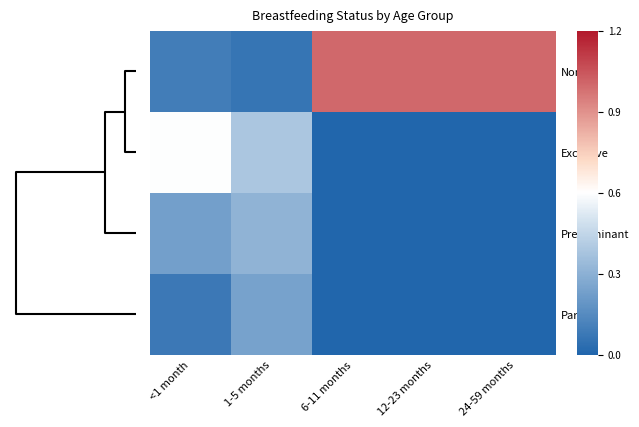

Reading left to right, extract all data points from this chart.

None: <1 month=0.1	1-5 months=0.1	6-11 months=1.0	12-23 months=1.0	24-59 months=1.0
Exclusive: <1 month=0.6	1-5 months=0.4	6-11 months=0.0	12-23 months=0.0	24-59 months=0.0
Predominant: <1 month=0.2	1-5 months=0.3	6-11 months=0.0	12-23 months=0.0	24-59 months=0.0
Partial: <1 month=0.1	1-5 months=0.2	6-11 months=0.0	12-23 months=0.0	24-59 months=0.0